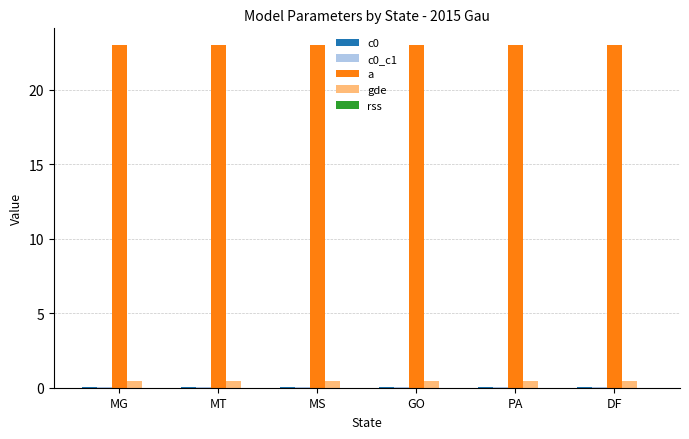

Which series has the largest total across all categories?

a